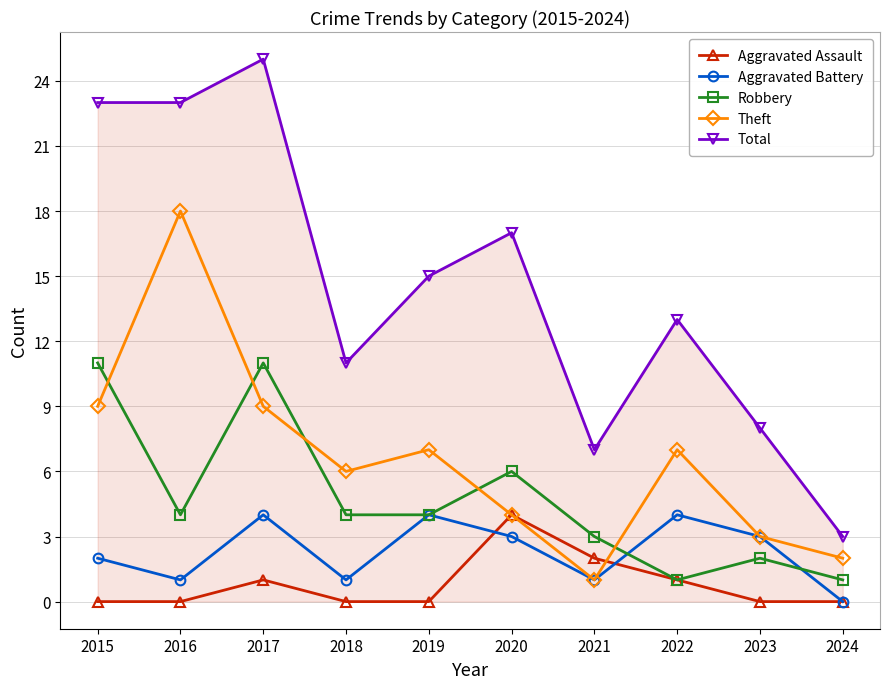

What are all the series names shown in the legend?

Aggravated Assault, Aggravated Battery, Robbery, Theft, Total